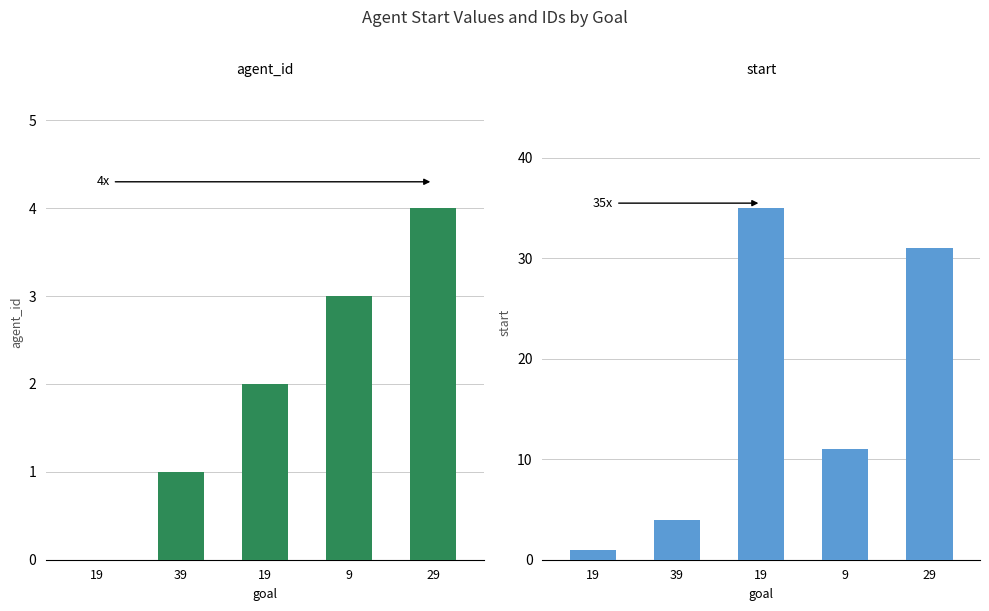

What is the average value of the start series?

16